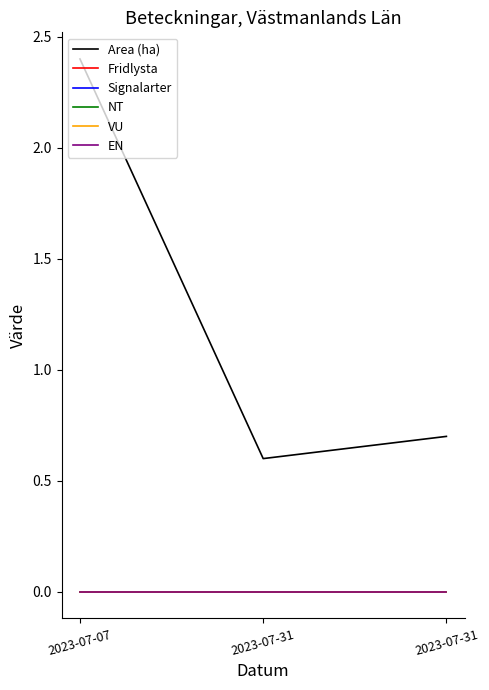

Reading left to right, list all the values displayed in this chart.

Area (ha): 2023-07-07=2.4	2023-07-31=0.6	2023-07-31=0.7
Fridlysta: 2023-07-07=0.0	2023-07-31=0.0	2023-07-31=0.0
Signalarter: 2023-07-07=0.0	2023-07-31=0.0	2023-07-31=0.0
NT: 2023-07-07=0.0	2023-07-31=0.0	2023-07-31=0.0
VU: 2023-07-07=0.0	2023-07-31=0.0	2023-07-31=0.0
EN: 2023-07-07=0.0	2023-07-31=0.0	2023-07-31=0.0